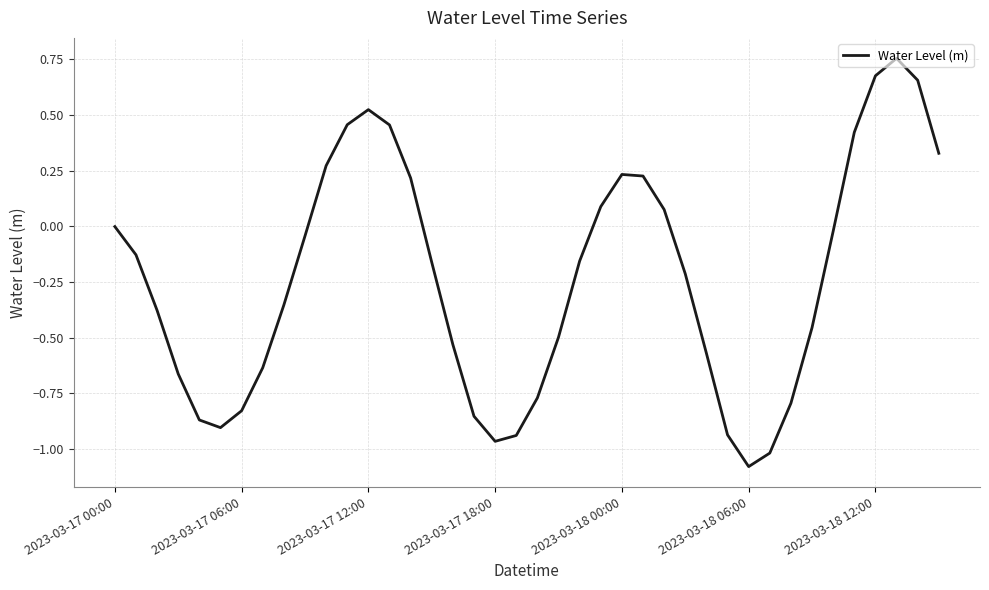

What is the difference between the maximum and minimum values?

1.8